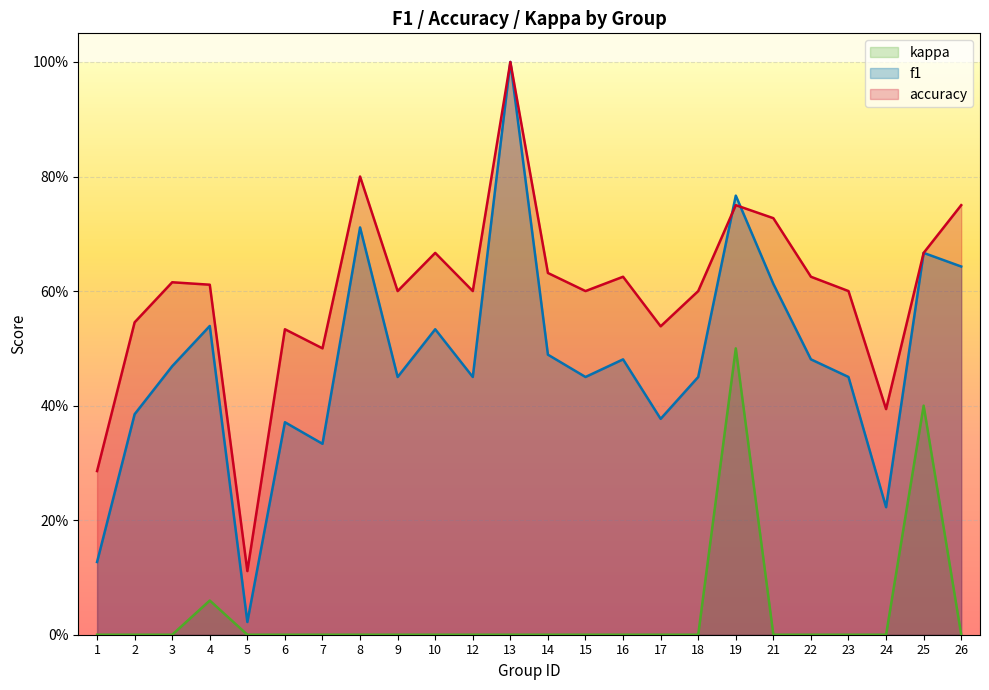

Is it true that f1 equals 0.1 at 1?

False